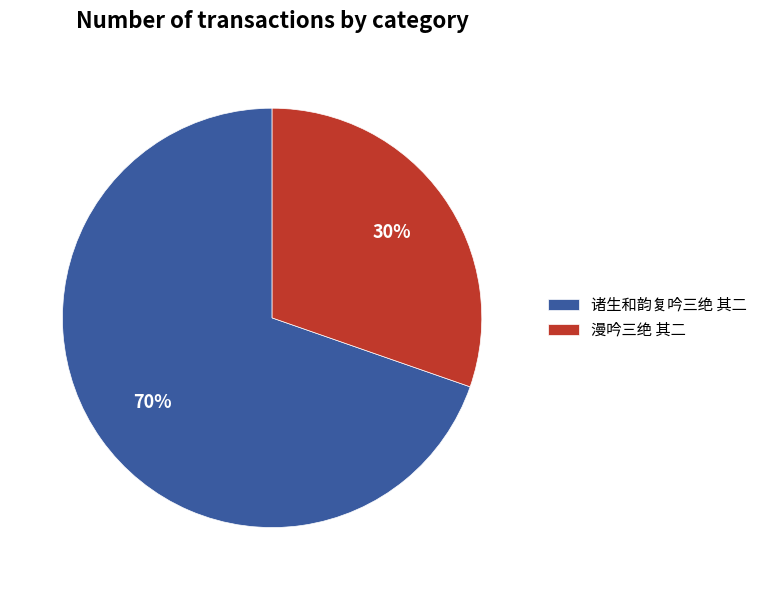

Rank the categories by value from lowest to highest.

漫吟三绝 其二, 诸生和韵复吟三绝 其二